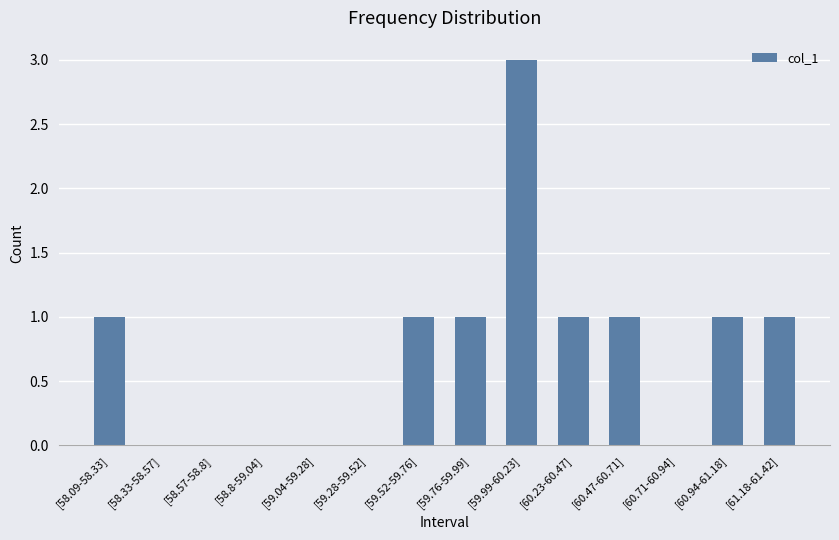

How many categories are shown in the chart?

14